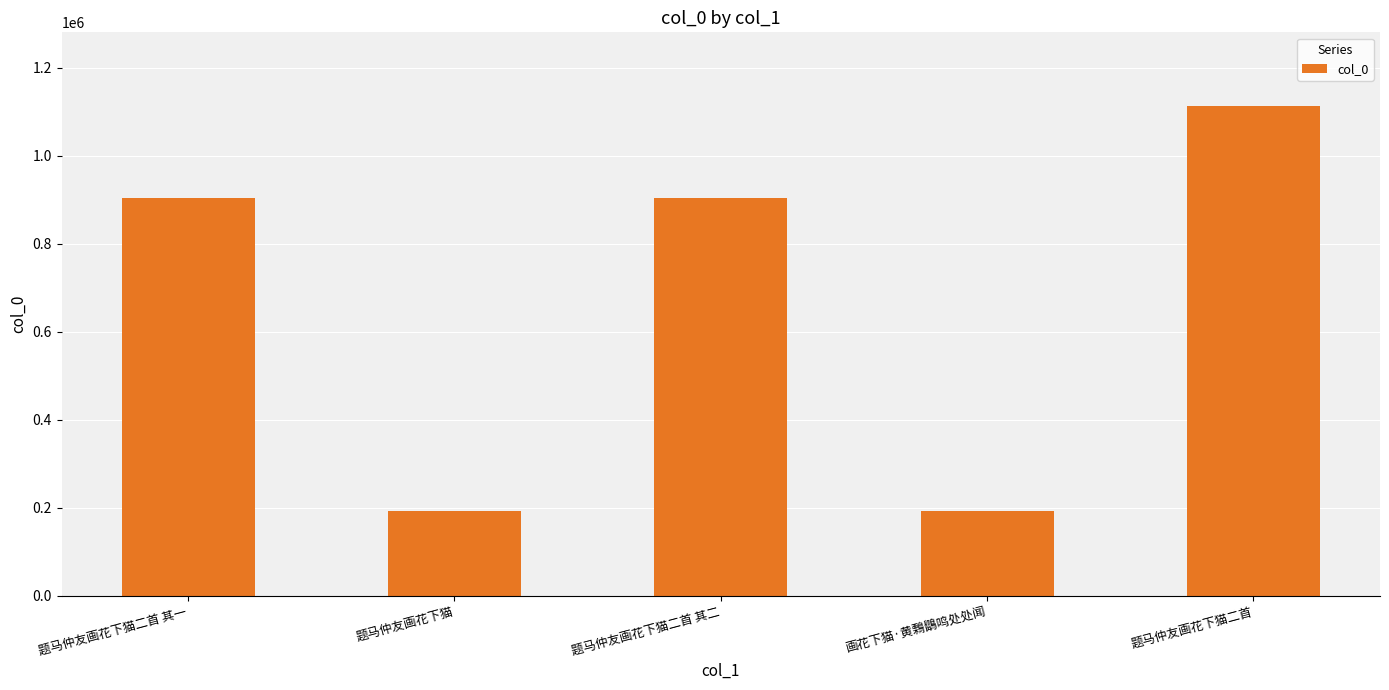

What is the difference between the maximum and minimum values?

921376